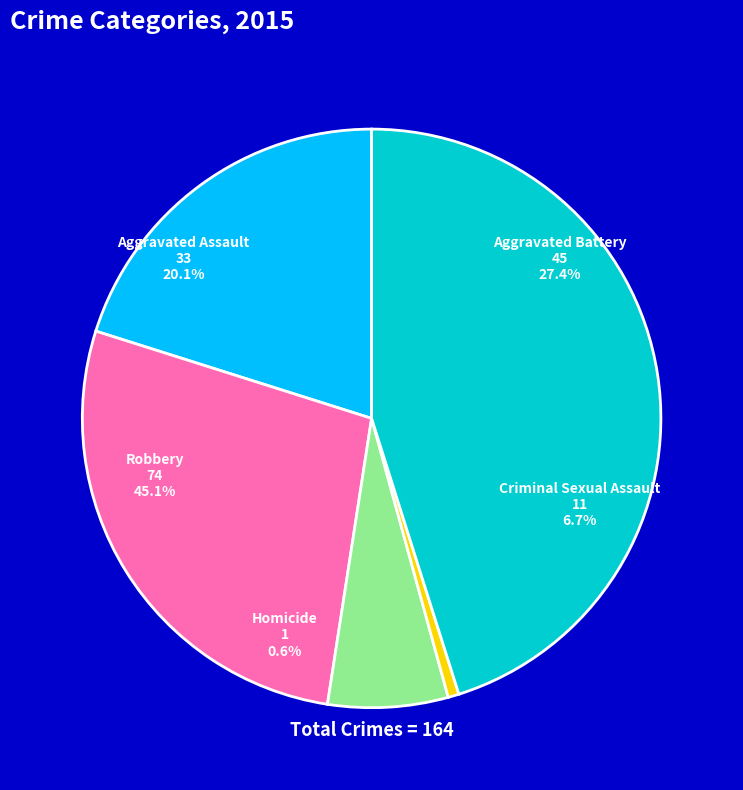

Which category has the smallest portion of the pie?

Homicide